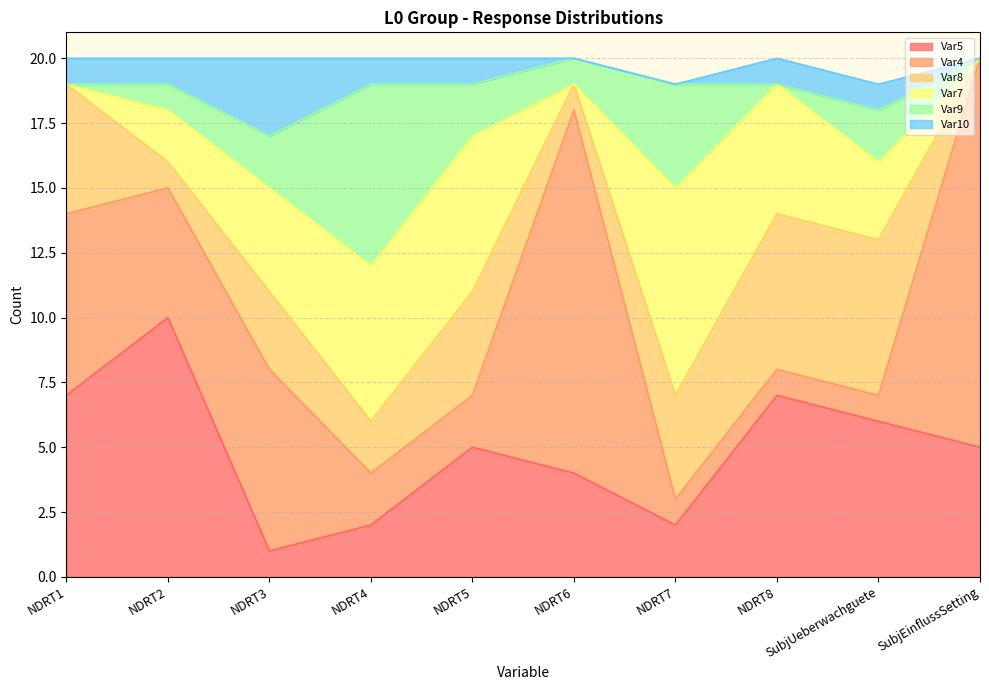

Reading left to right, list all the values displayed in this chart.

Var5: 7	10	1	2	5	4	2	7	6	5
Var4: 7	5	7	2	2	14	1	1	1	15
Var8: 5	1	3	2	4	1	4	6	6	0
Var7: 0	2	4	6	6	0	8	5	3	0
Var9: 0	1	2	7	2	1	4	0	2	0
Var10: 1	1	3	1	1	0	0	1	1	0